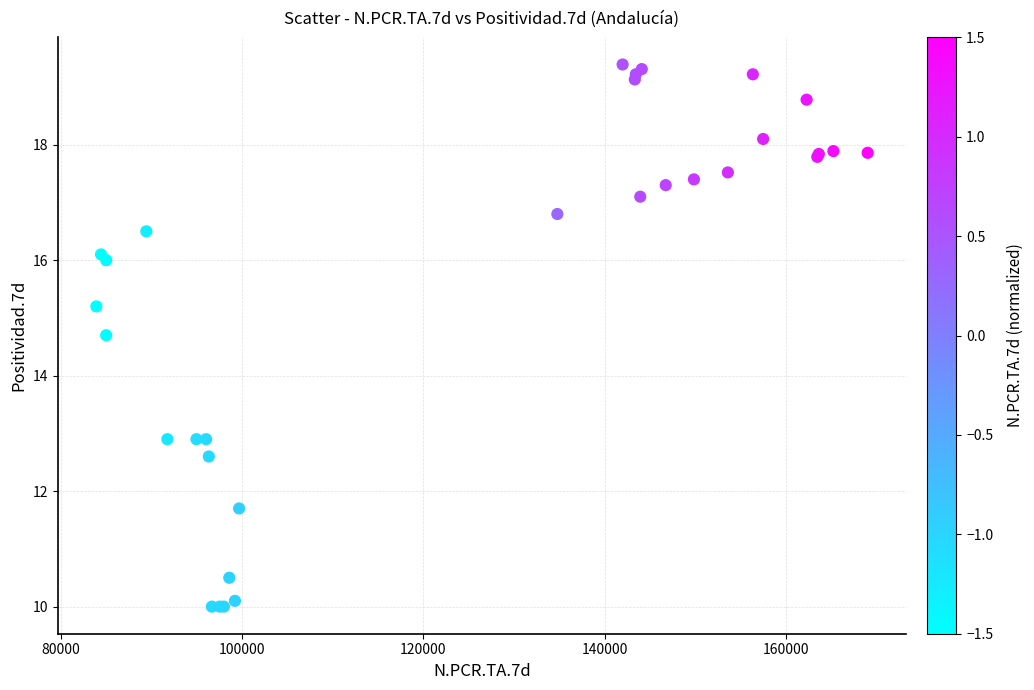

What Y value in the scatter plot is closest to 14?

14.7